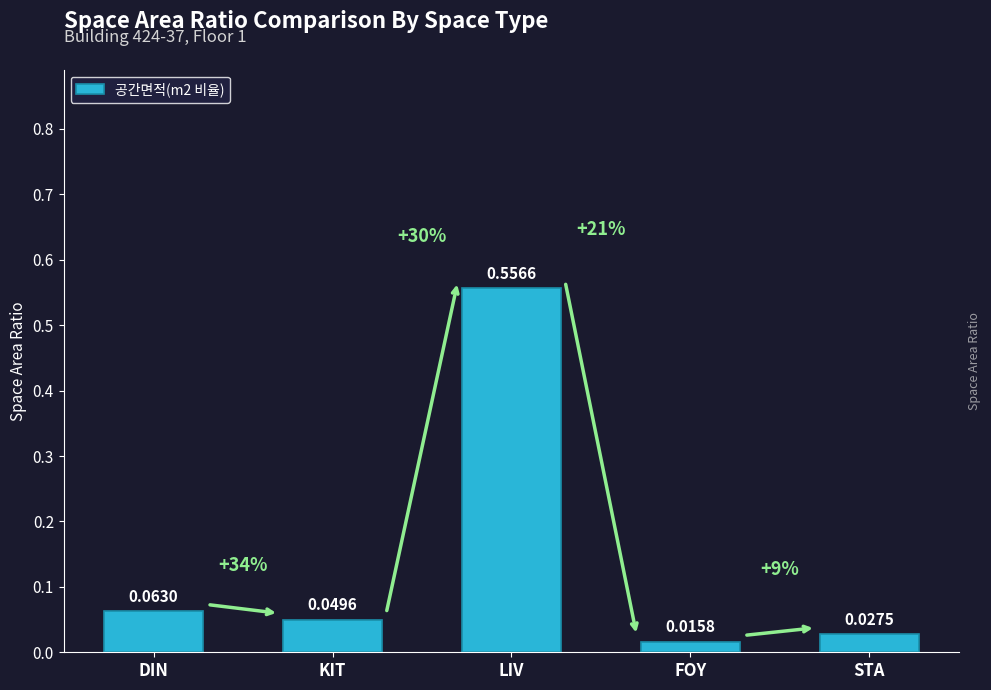

What is the label of the 3rd bar from the left?

LIV